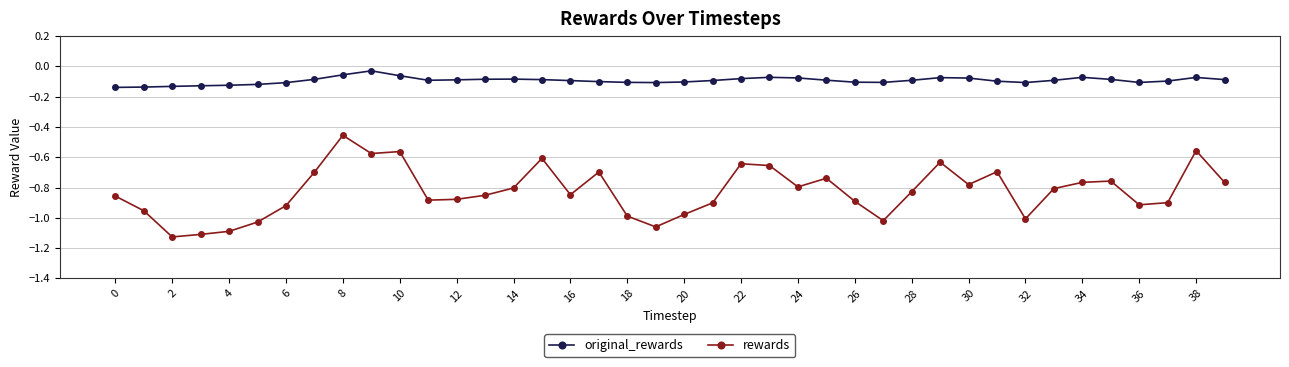

True or false: original_rewards has more than 1 interior local peaks.

True